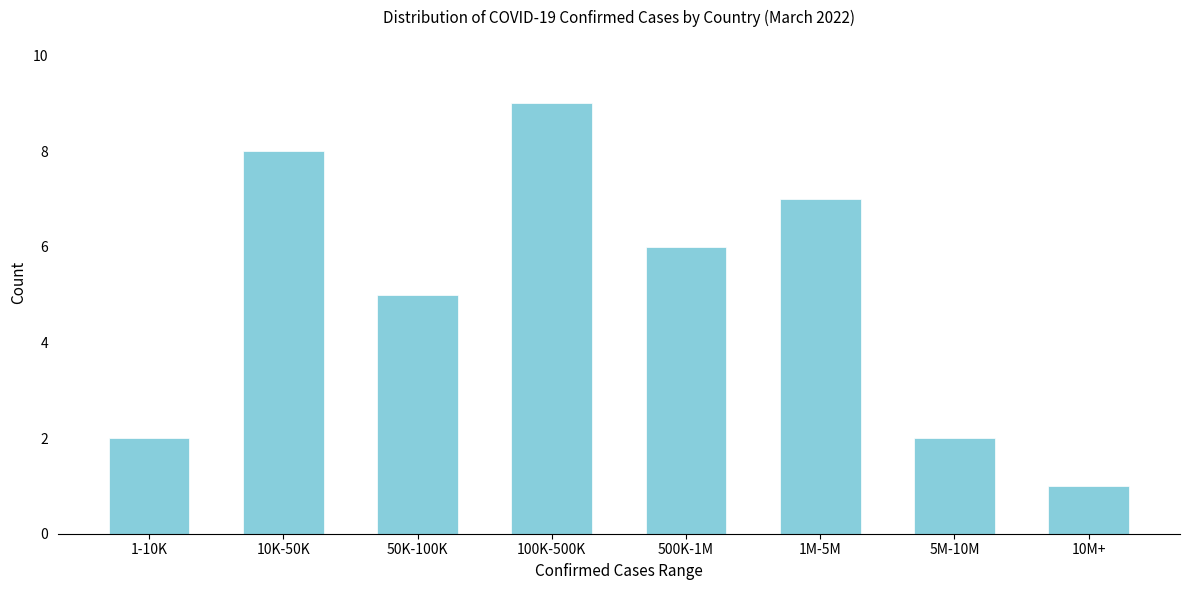

Reading right to left, extract all data points from this chart.

1	2	7	6	9	5	8	2